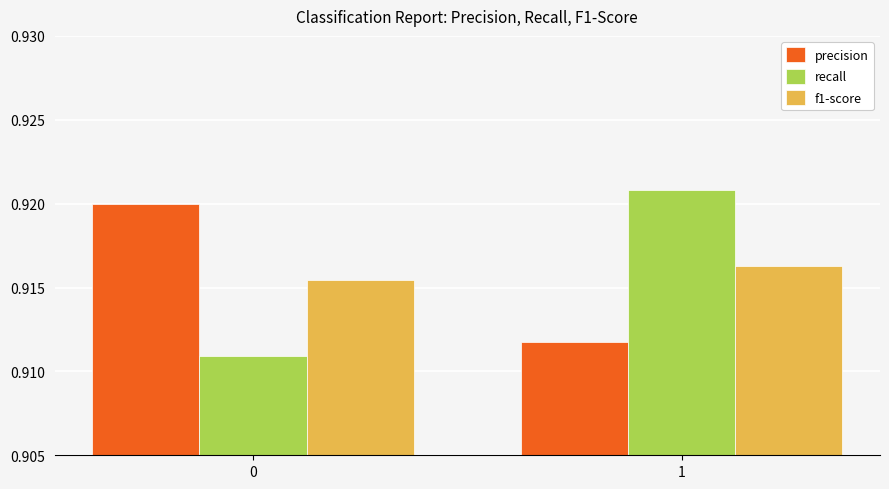

Which category has the highest value across all series?

1